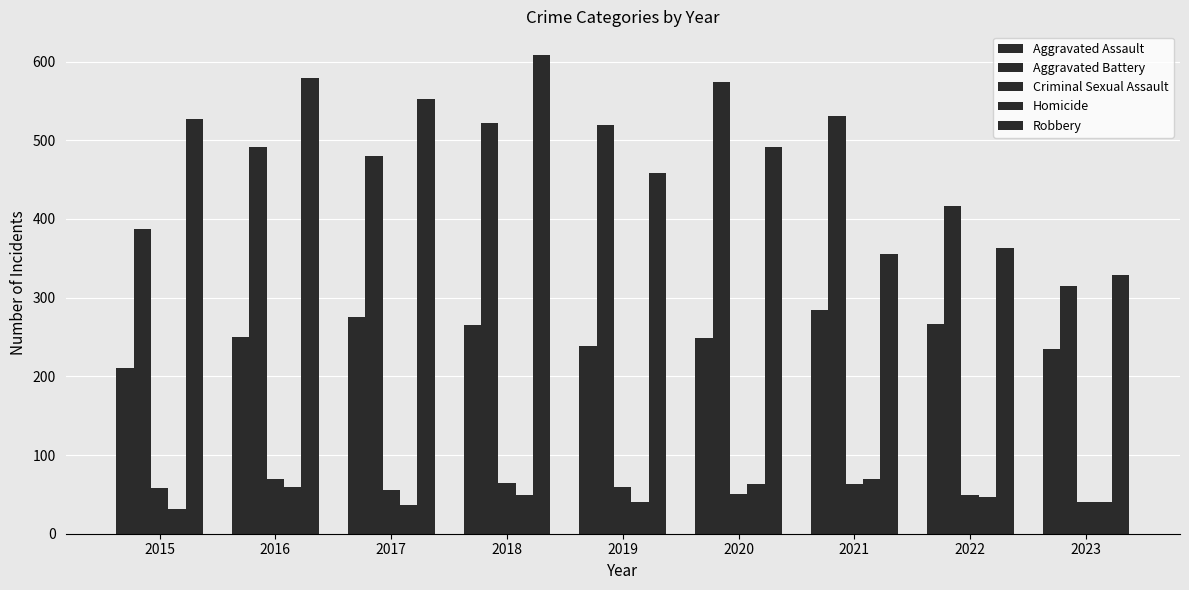

How many groups of bars are there?

9